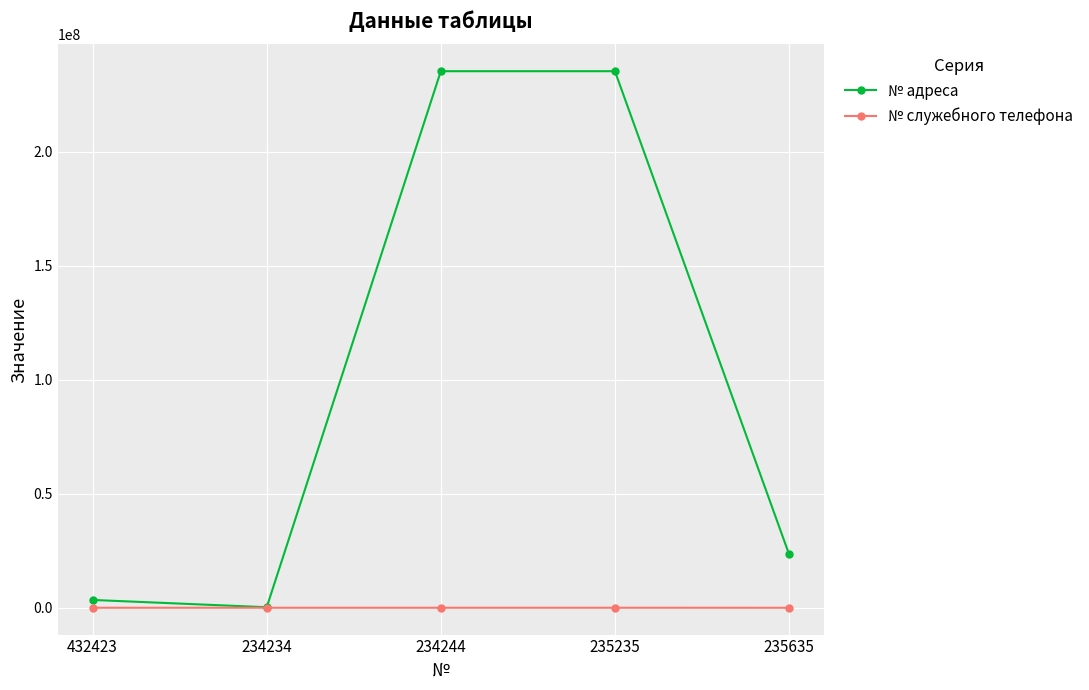

Which series has the largest range (max minus min)?

№ адреса